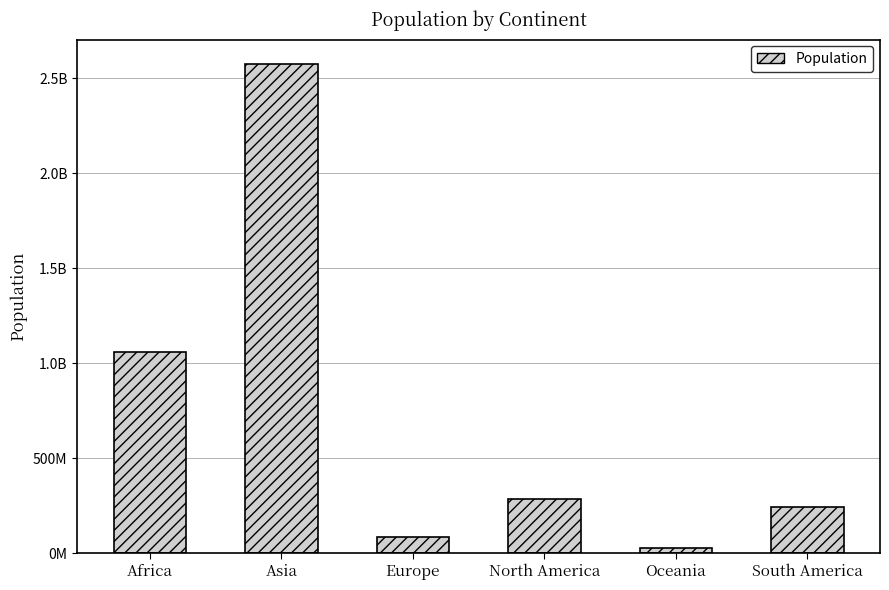

At which label does the data first exceed 284861530?

Africa